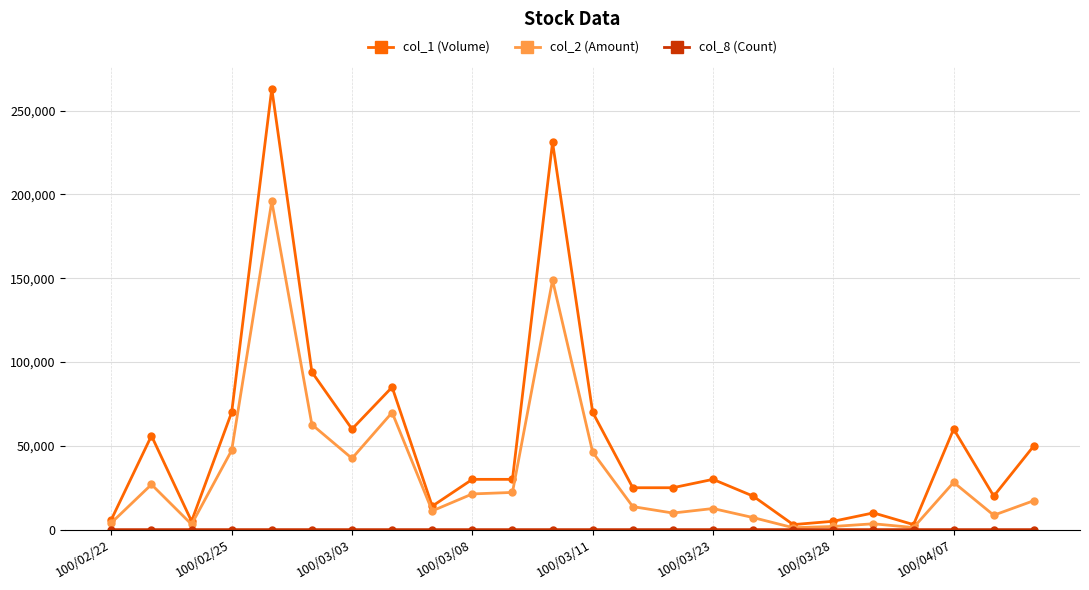

What is the maximum value shown in the chart?

263000